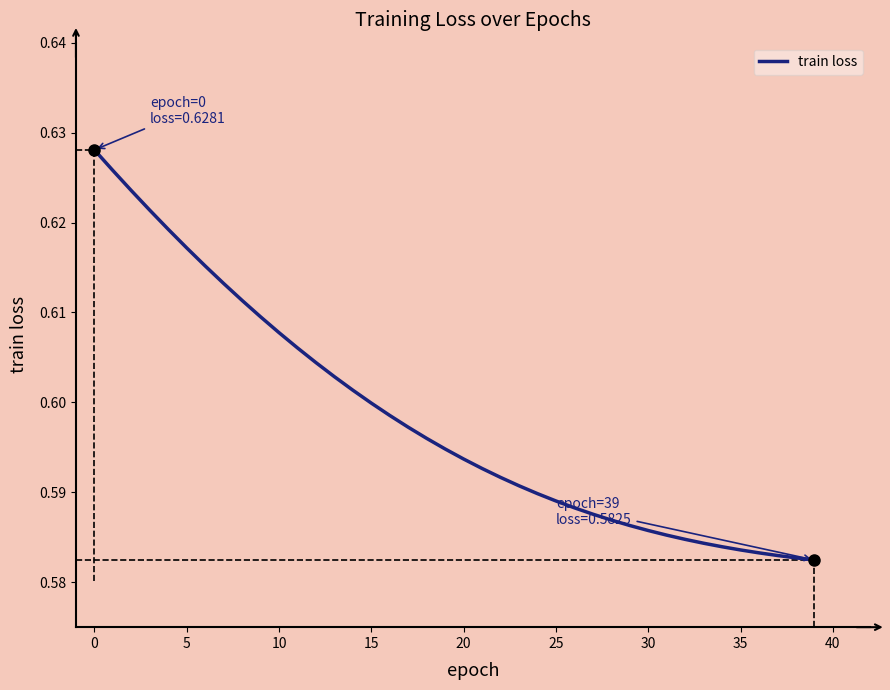

What is the greatest value displayed?

0.6